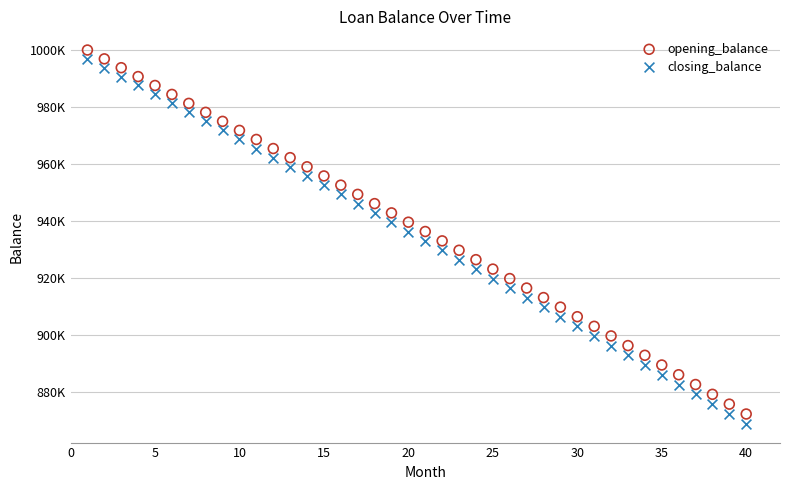

Which series contains the lowest Y value?

closing_balance